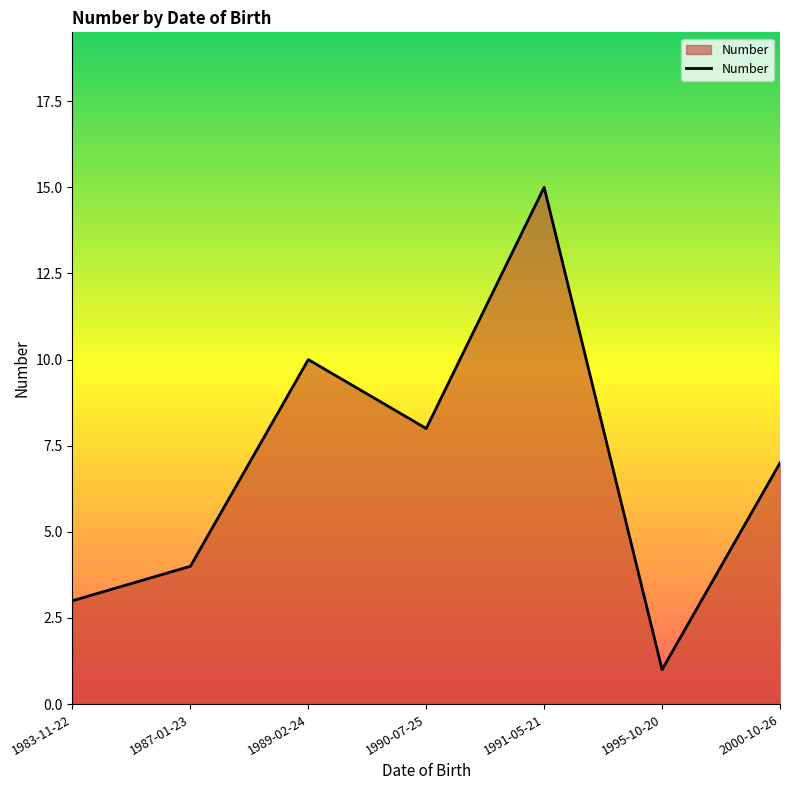

What is the greatest value displayed?

15